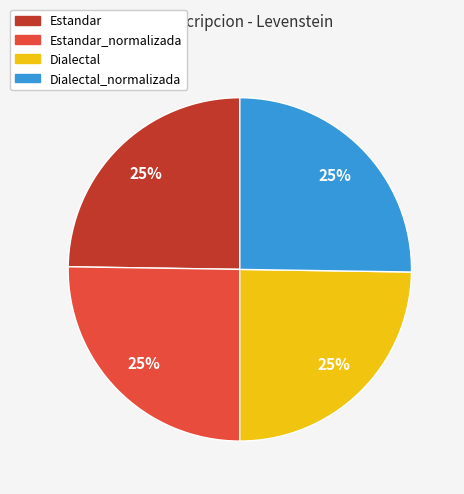

To the nearest percent, what is the combined percentage of Dialectal_normalizada and Estandar_normalizada?

50%